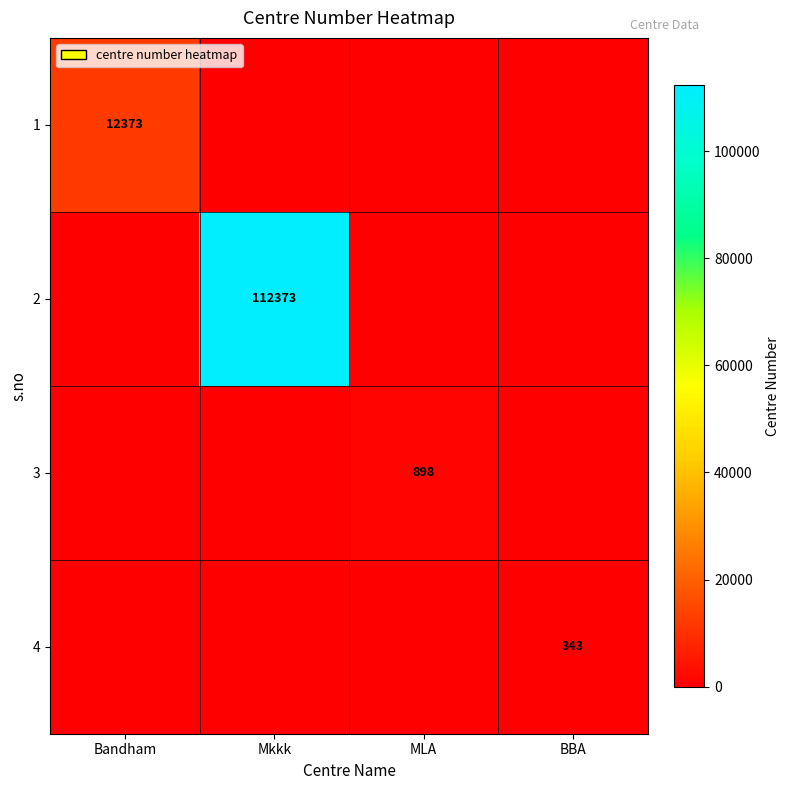

Between MLA and Bandham, which is larger?

Bandham